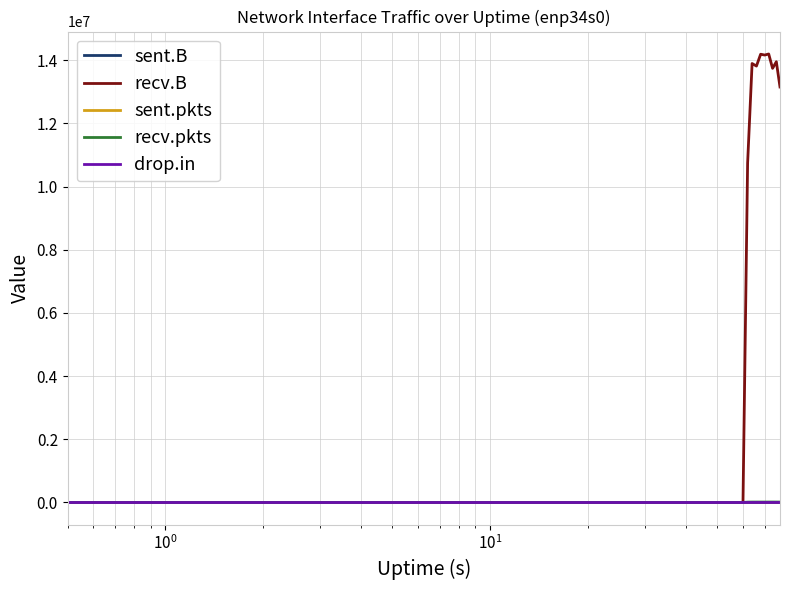

What is the maximum value shown in the chart?

14195666